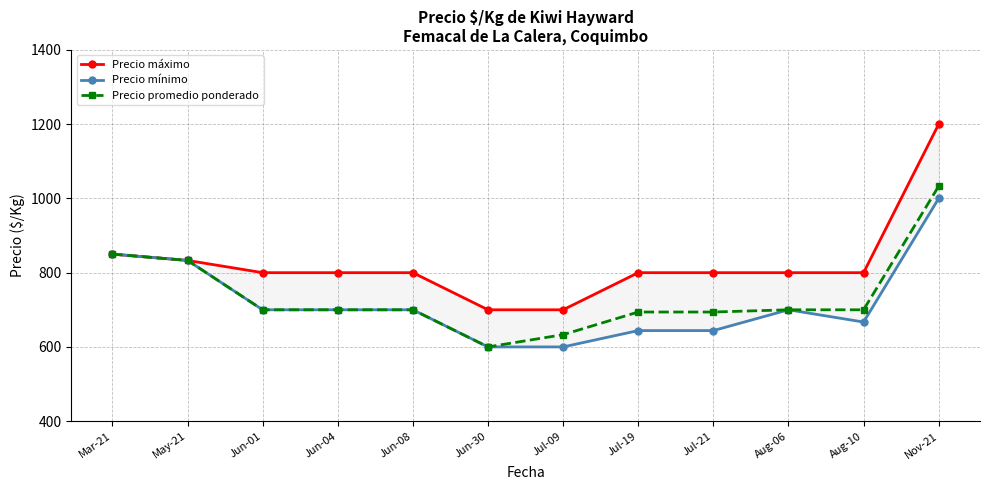

What is the label of the 11th point from the right?

May-21